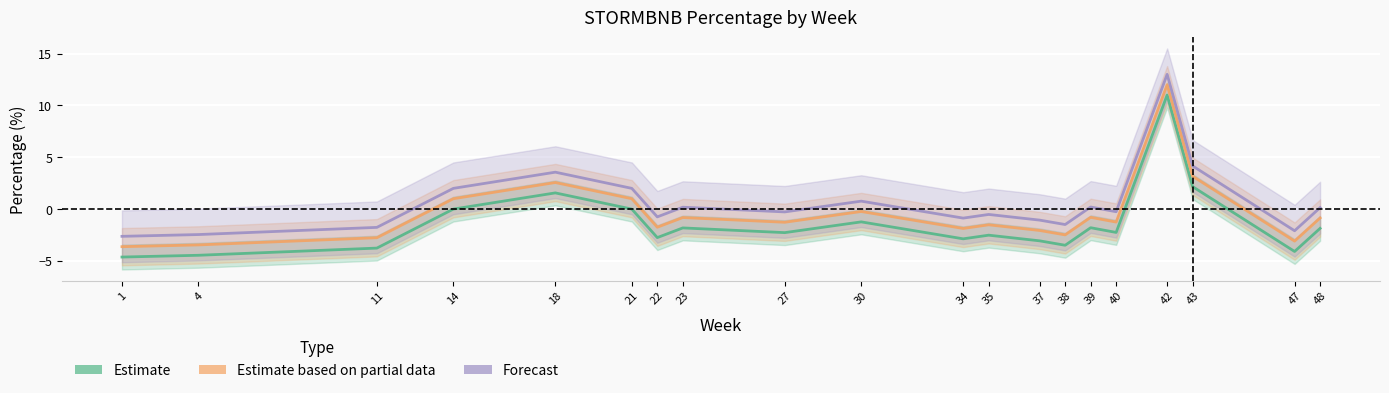

What is the greatest value displayed?

13.0